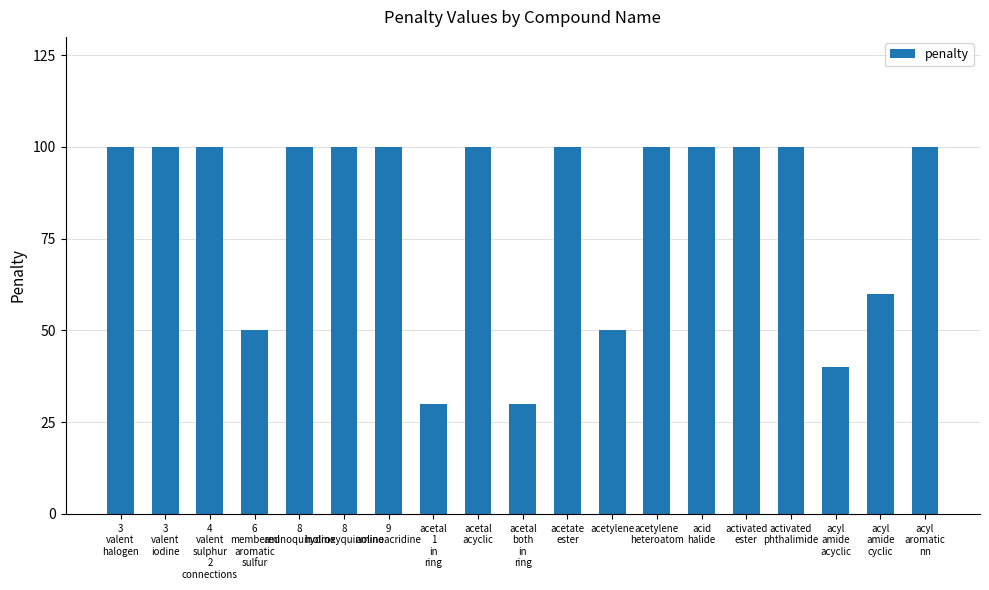

How many categories are shown in the chart?

19